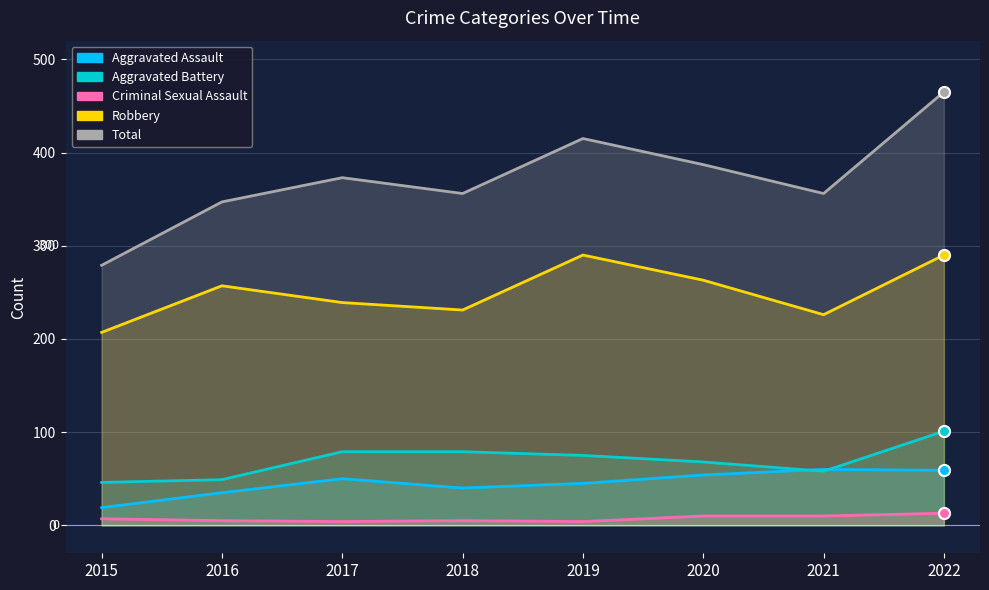

At which label does Robbery reach its peak?

2019